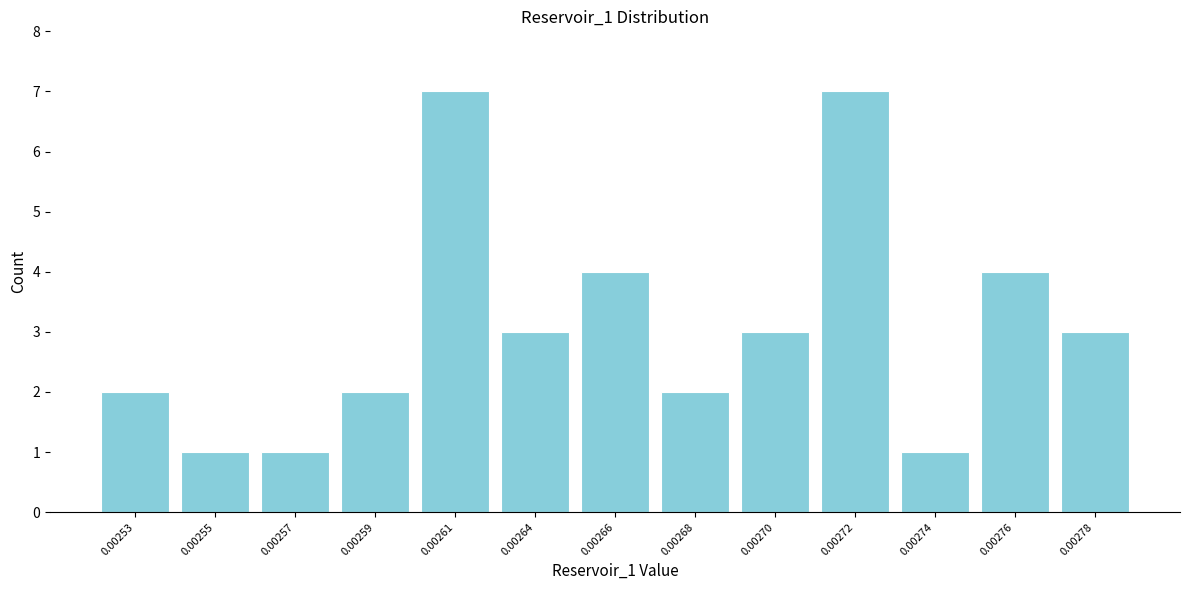

Reading right to left, transcribe all the data shown in this chart.

3	4	1	7	3	2	4	3	7	2	1	1	2